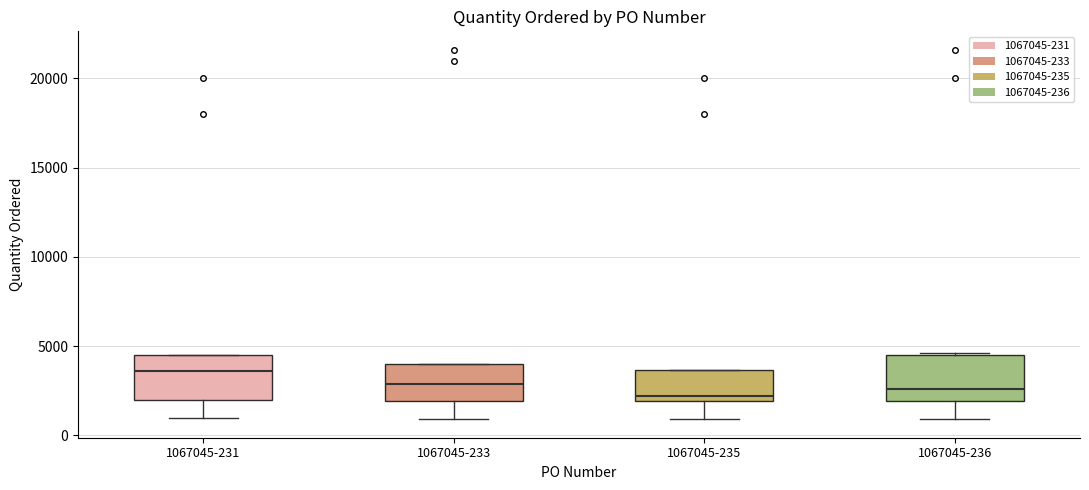

Reading left to right, transcribe this box plot: for each box, give where its median line is, the range the box spans, and where its two whiskers end, as read against the y-axis. The values are not printed on the chart, so give them approximately, as read against the axis.

1067045-231: median 3500, box 2000 to 4500, whiskers 1000 to 4500
1067045-233: median 3000, box 2000 to 4000, whiskers 1000 to 4000
1067045-235: median 2000 (just above the box's lower edge), box 2000 to 3500, whiskers 1000 to 3500
1067045-236: median 2500, box 2000 to 4500, whiskers 1000 to 4500